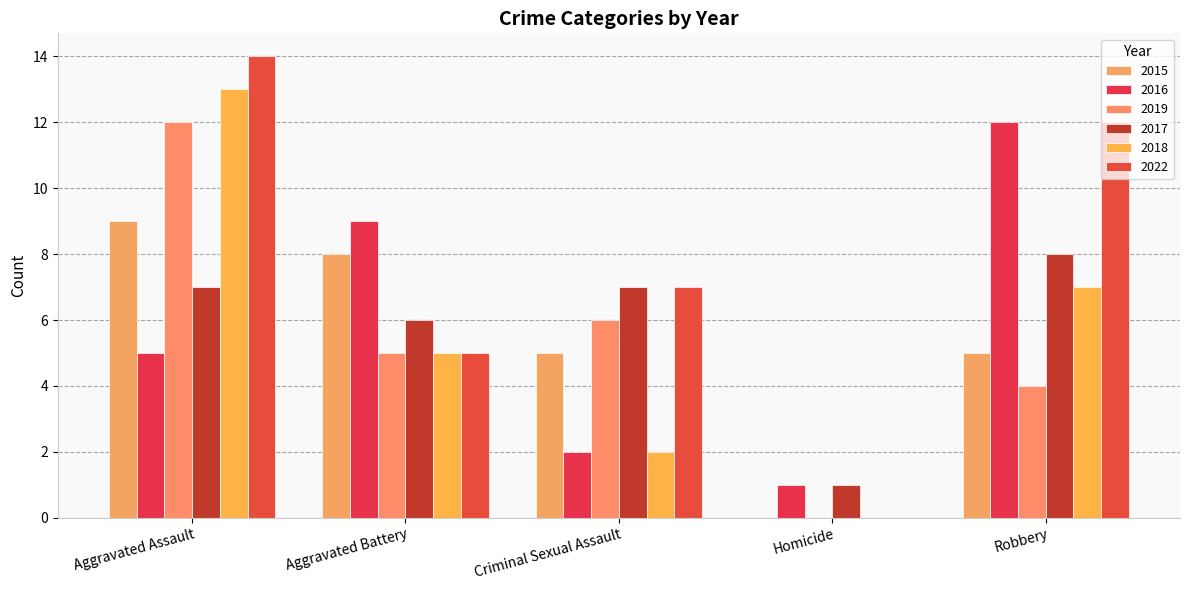

At which label does 2019 first exceed 5?

Aggravated Assault